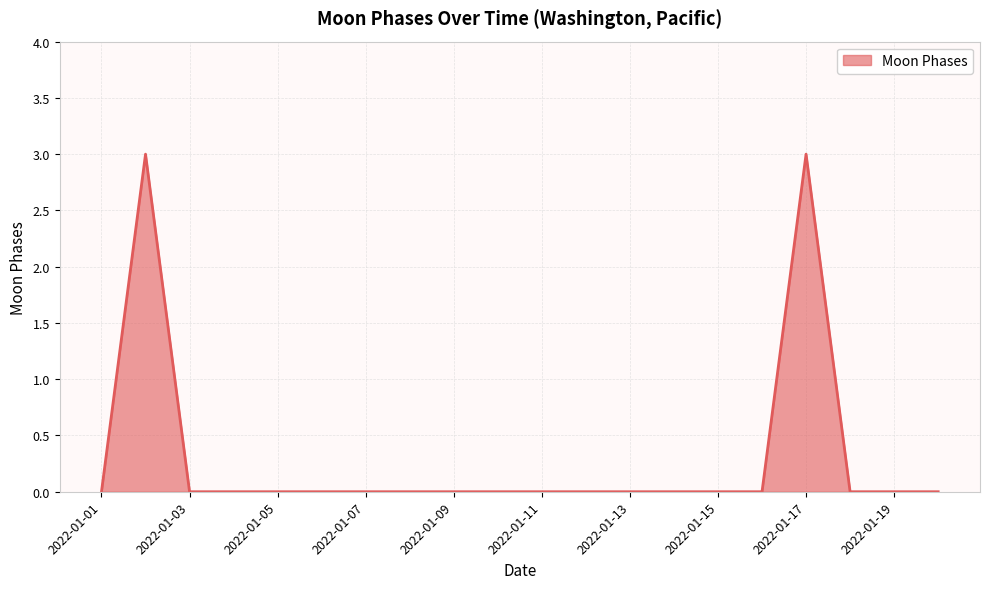

Count the values in the range 0 to 1.

18